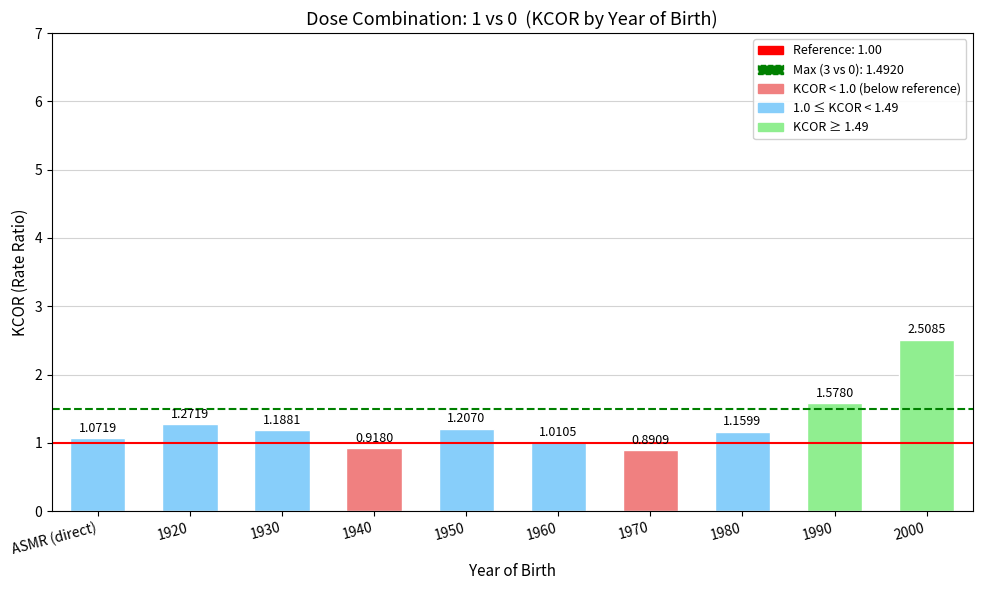

How many values exceed 1?

8